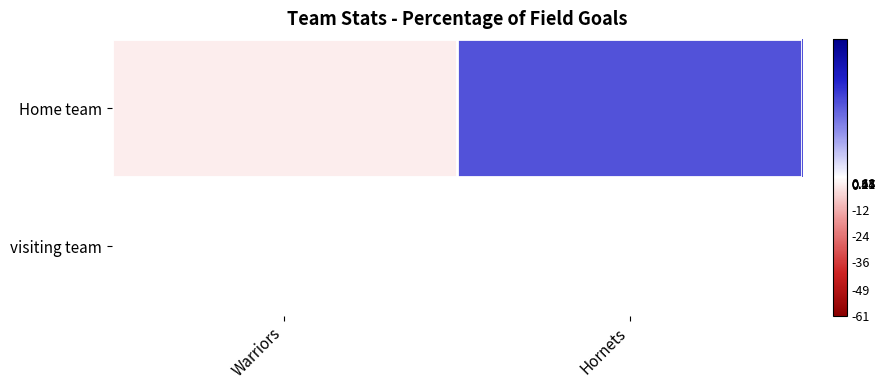

What is the difference between the maximum and minimum values?

38